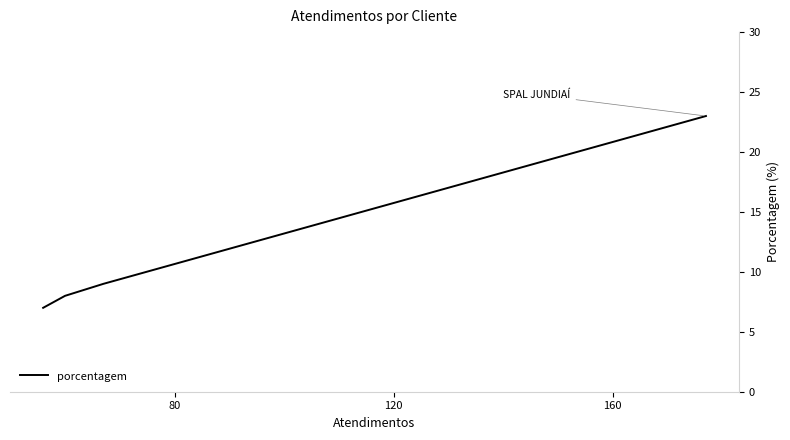

How many data points are above 9?

1